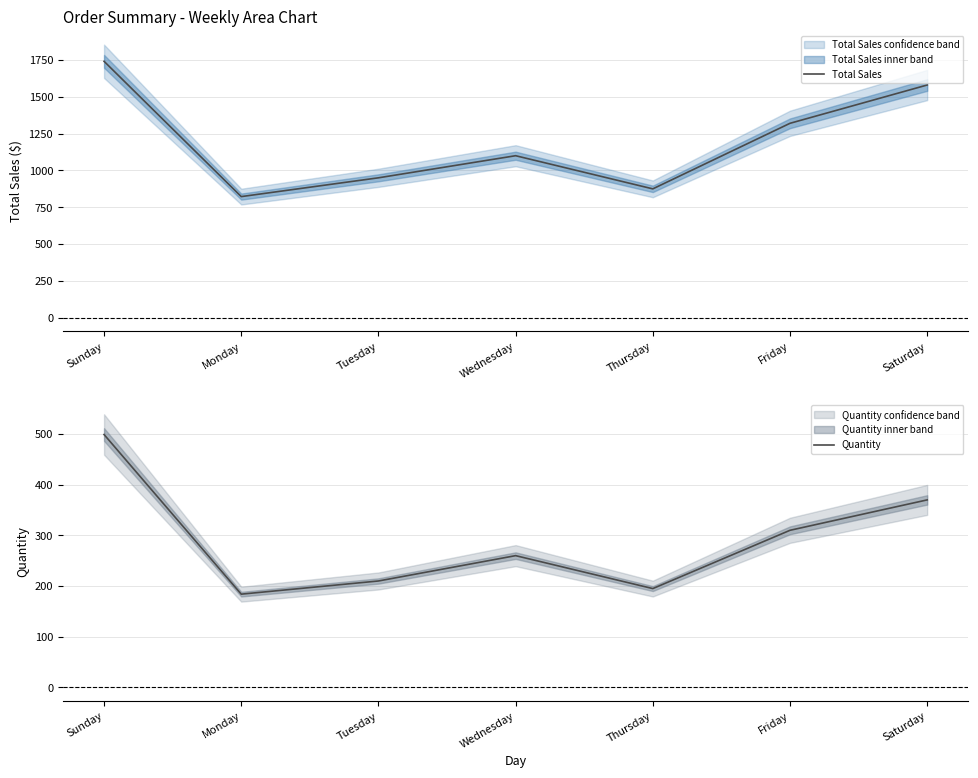

Does the chart have visible grid lines?

Yes